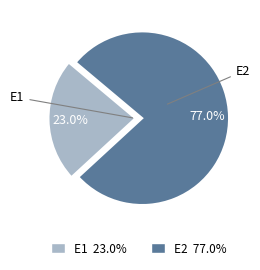

True or false: E1 accounts for 23% of the total.

True